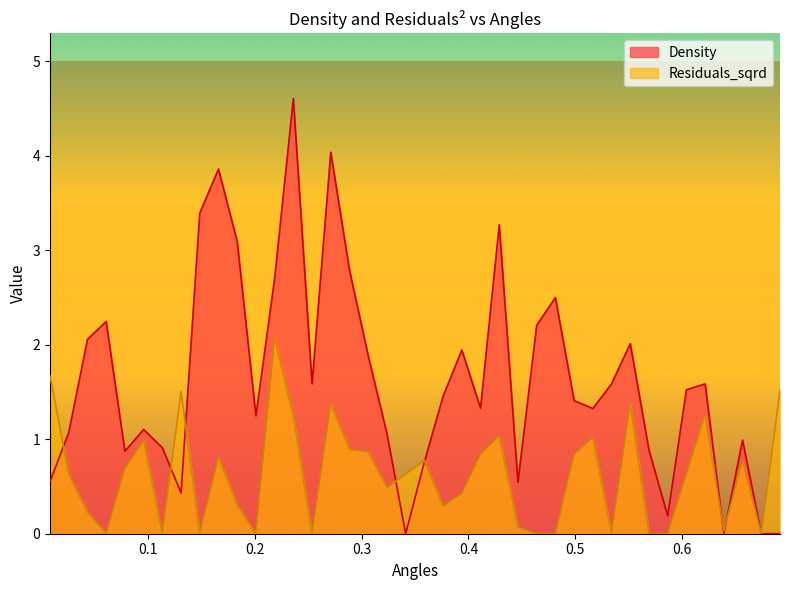

What is the approximate value of Density at 0.026252863400471806?

1.1